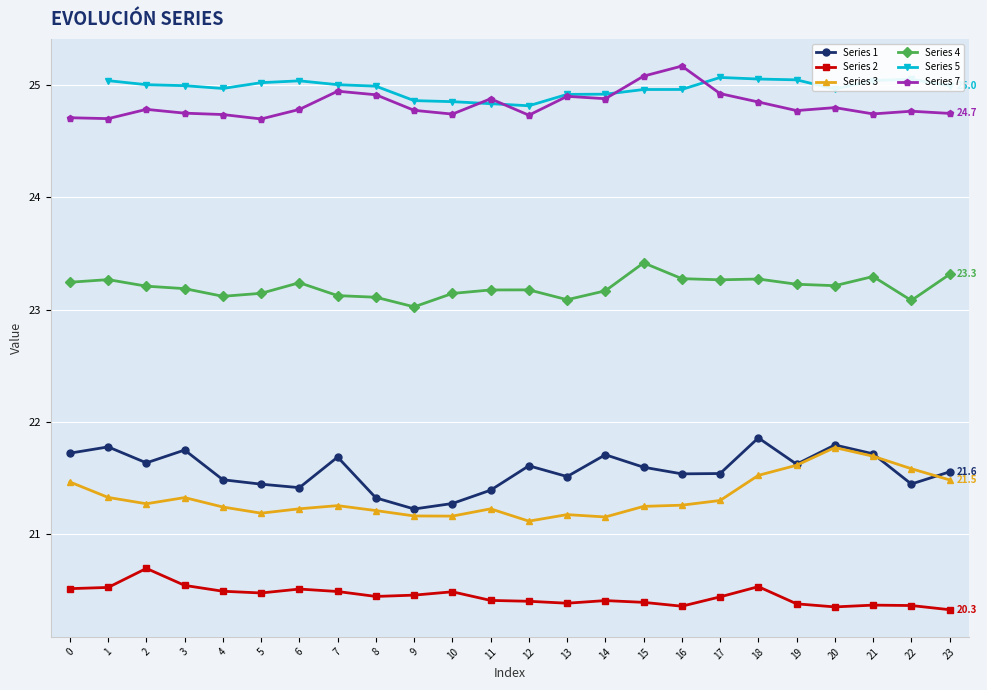

What is the average value of the 7 series?

24.8